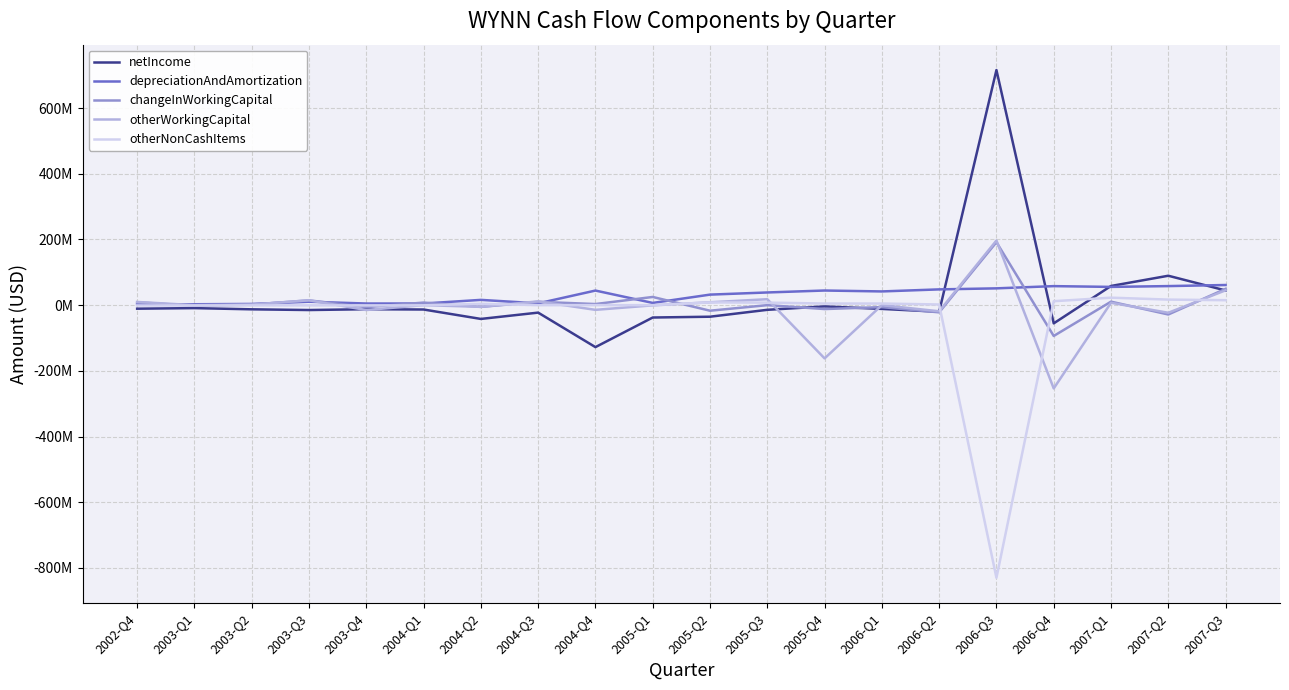

Does the chart display data point markers on the line(s)?

No